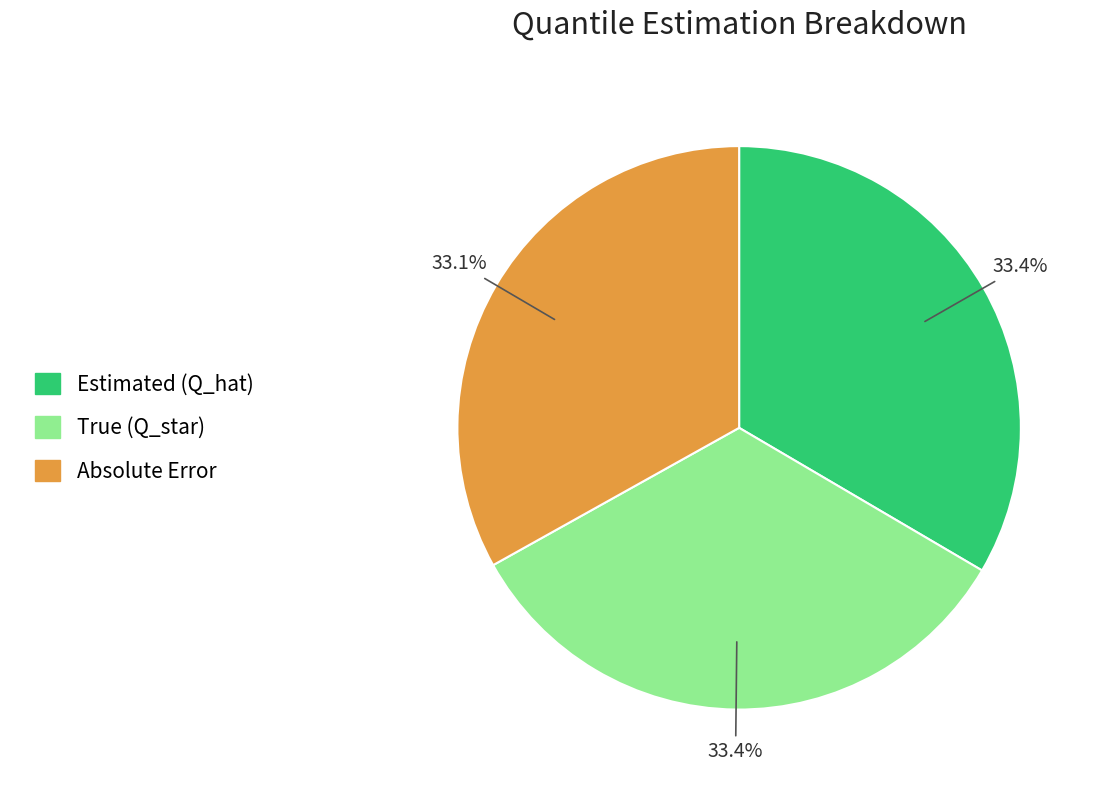

What percentage is the Estimated (Q_hat) slice, to the nearest percent?

33%